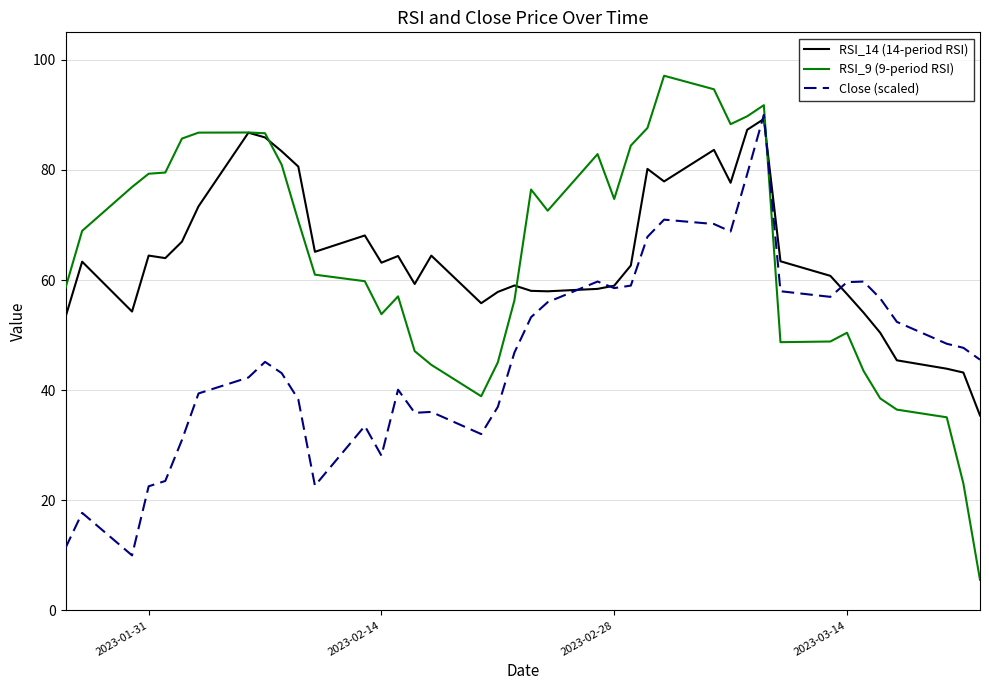

What are all the series names shown in the legend?

RSI_14 (14-period RSI), RSI_9 (9-period RSI), Close (scaled)